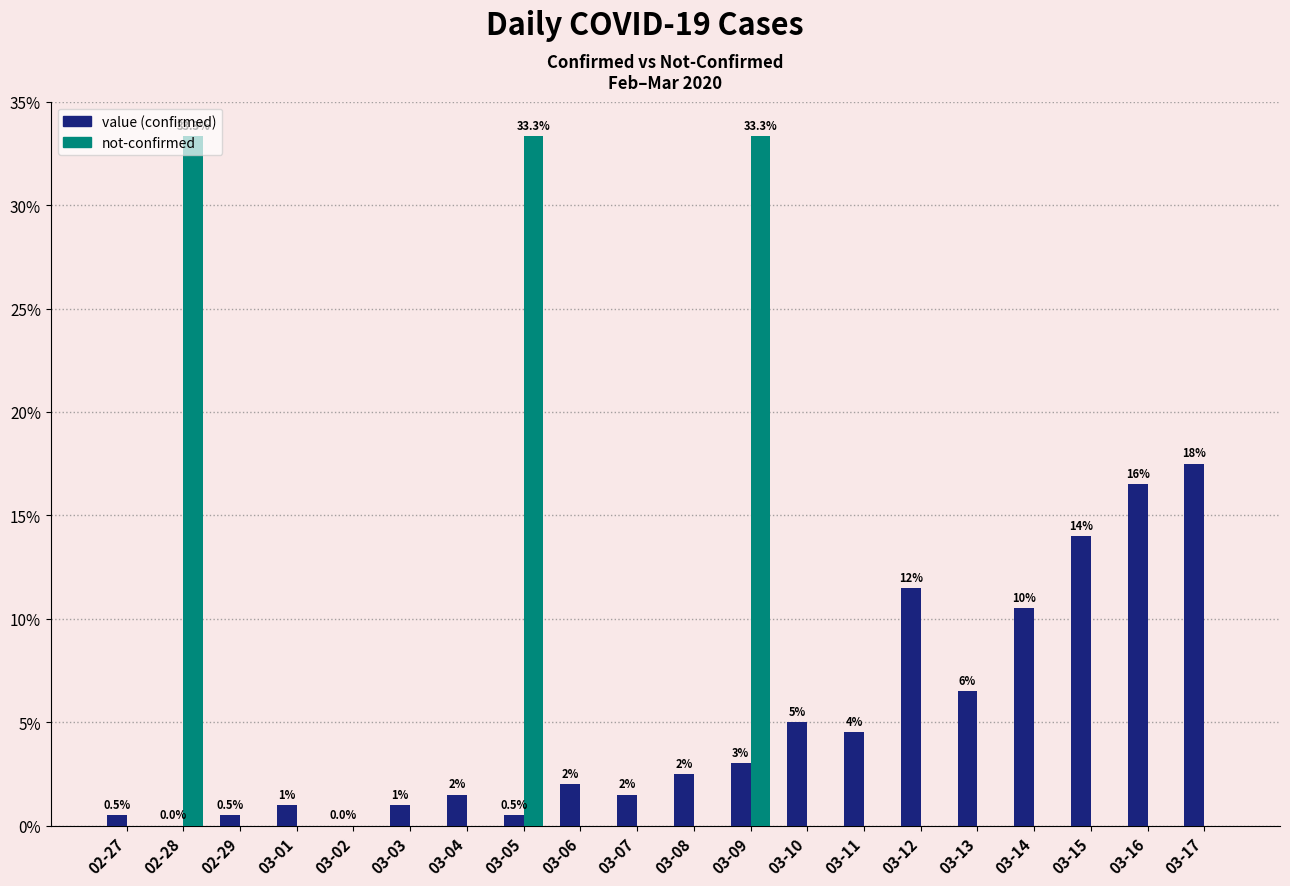

What is the greatest value displayed?

33.3